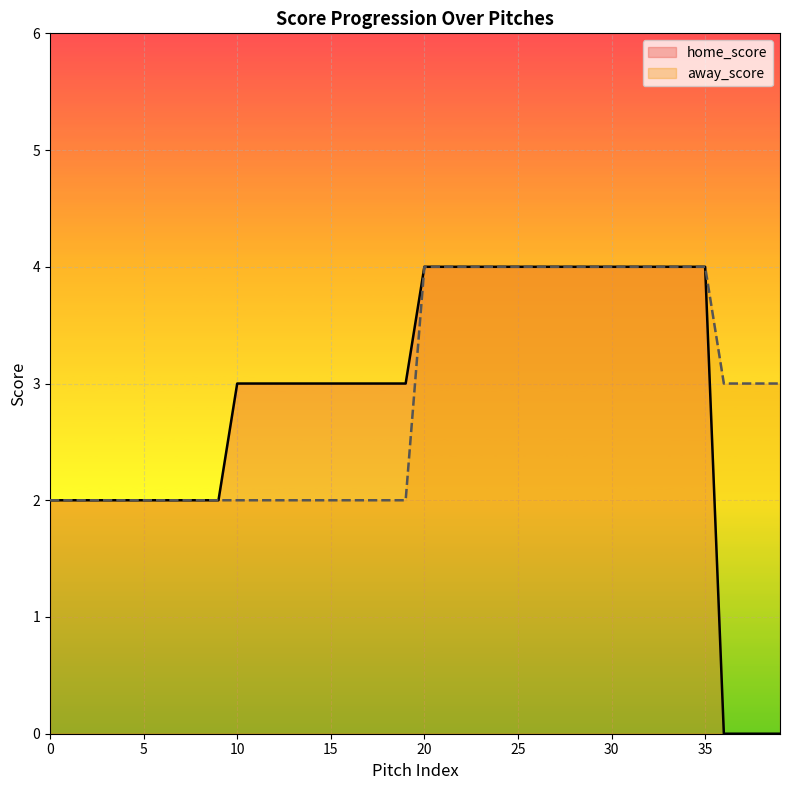

Which series has the largest total across all categories?

away_score